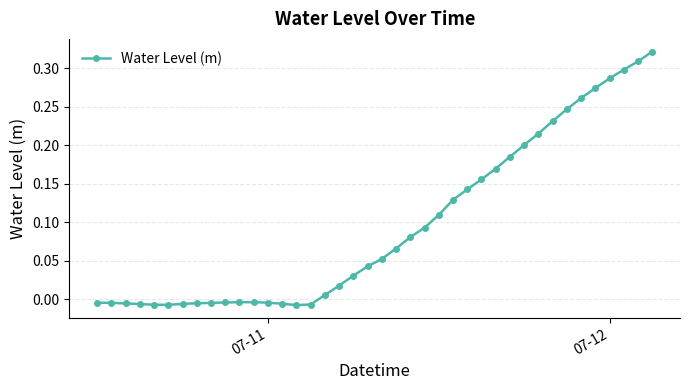

What is the sum of all values?

3.8